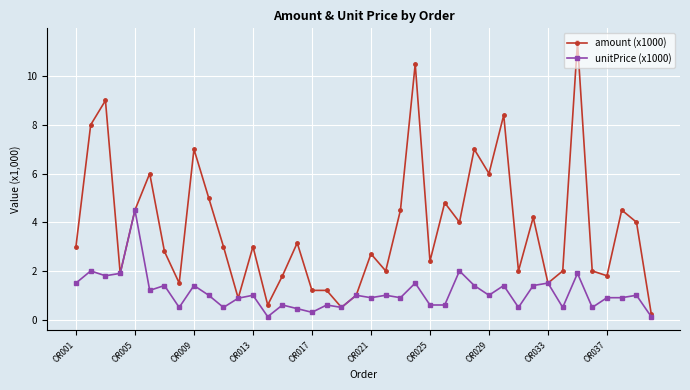

What is the value of the unitPrice (x1000) point at the 19th from the left?

0.5